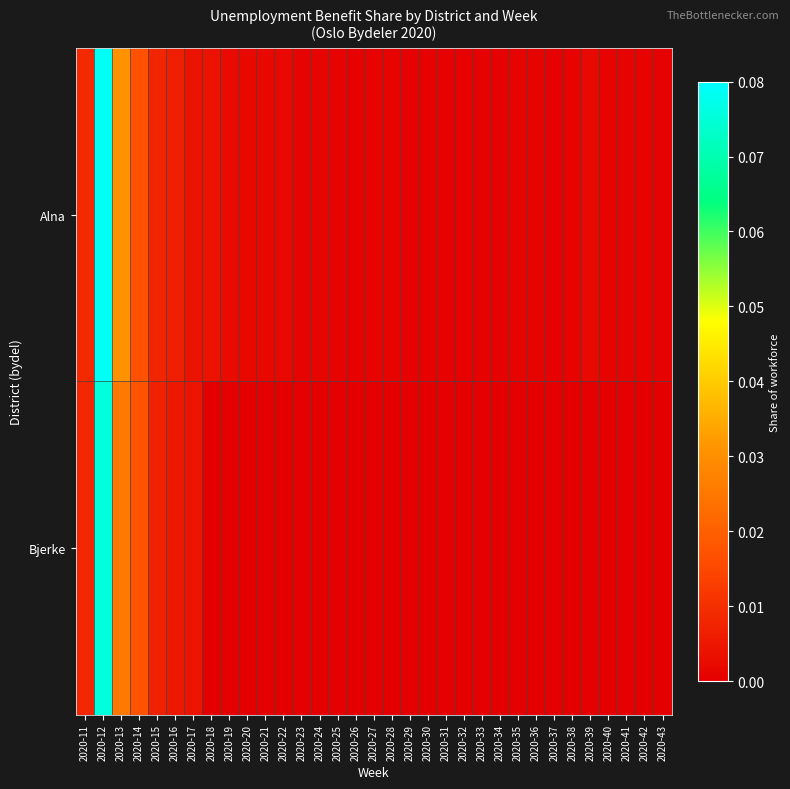

At which category is the sum across all series the highest?

2020-12